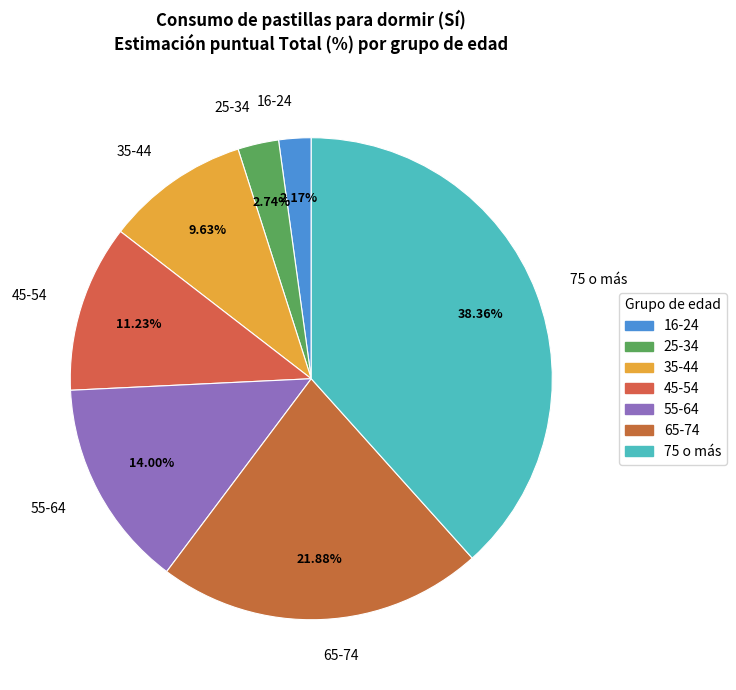

Which slice is the smallest?

16-24